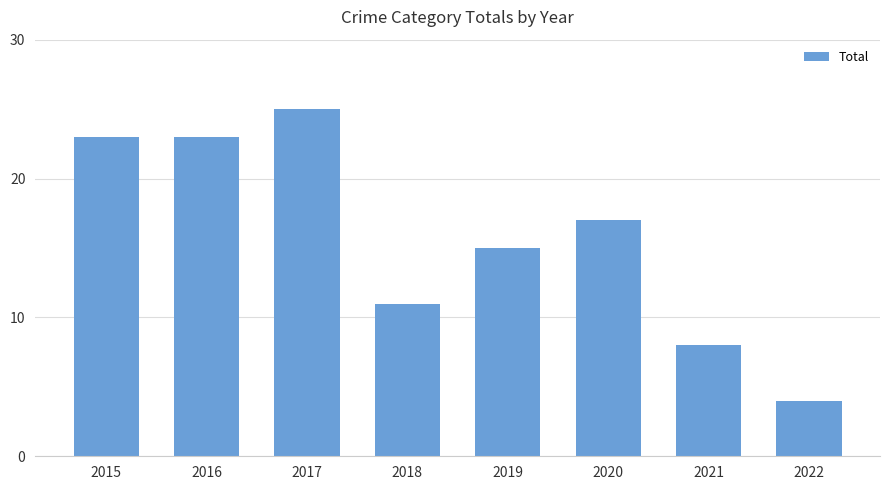

What is the change in value from 2016 to 2019?

-8